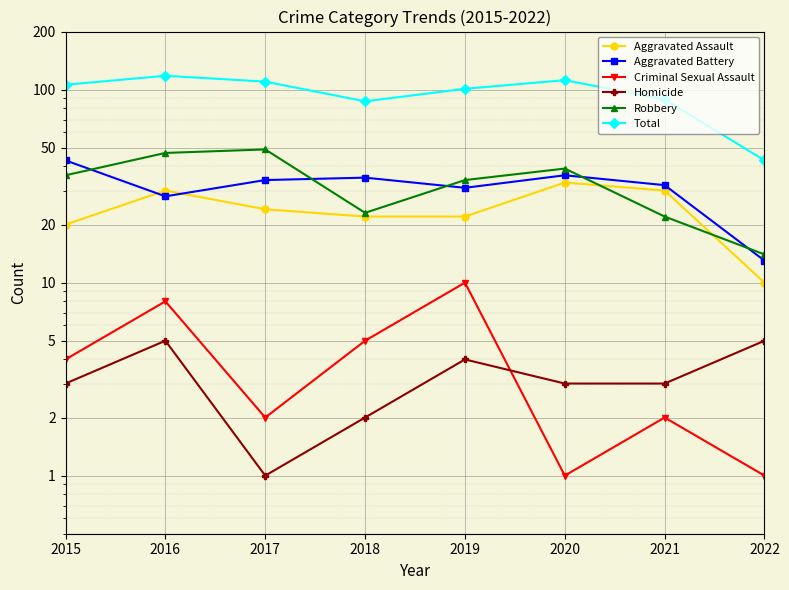

Rank the categories by Total value from lowest to highest.

2022, 2018, 2021, 2019, 2015, 2017, 2020, 2016